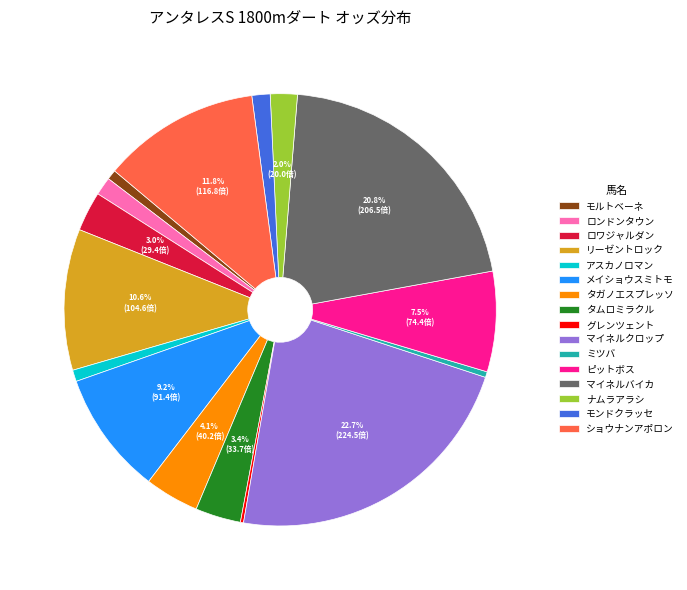

Does リーゼントロック account for over 50% of the chart?

No